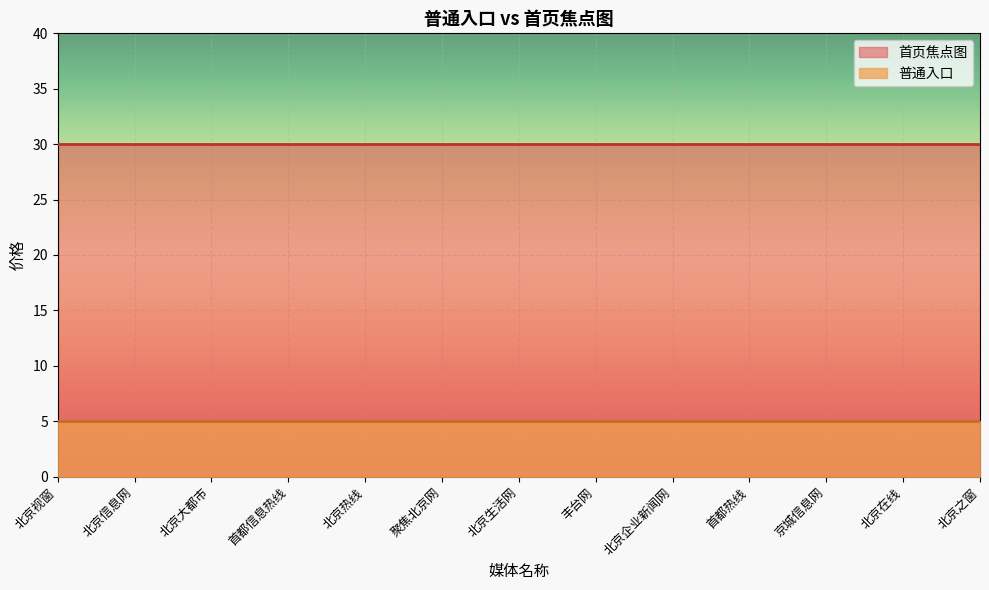

How many data points does each series have?

13